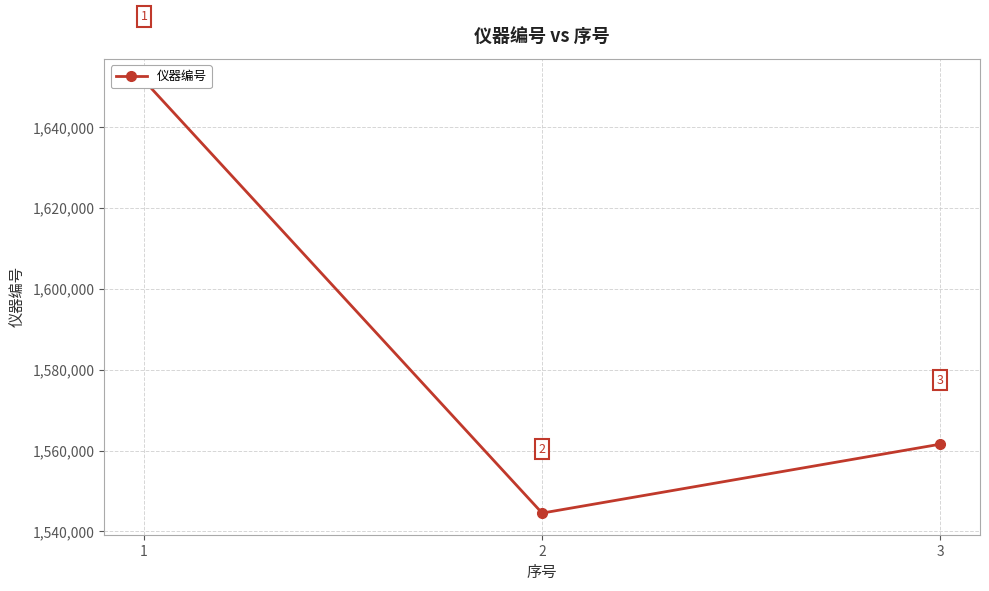

What is the difference between the maximum and second lowest values?

89996